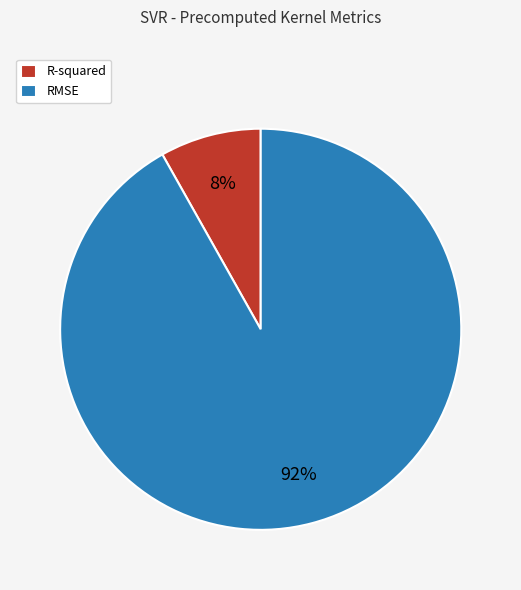

True or false: R-squared accounts for 23% of the total.

False